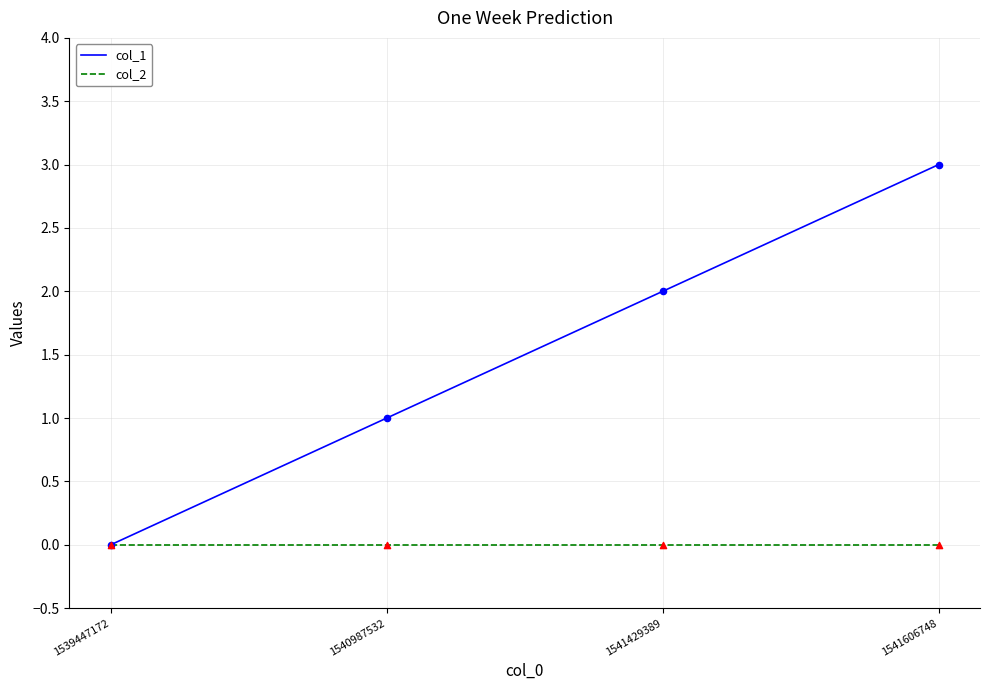

What is the total value across all series at 1541429389?

2